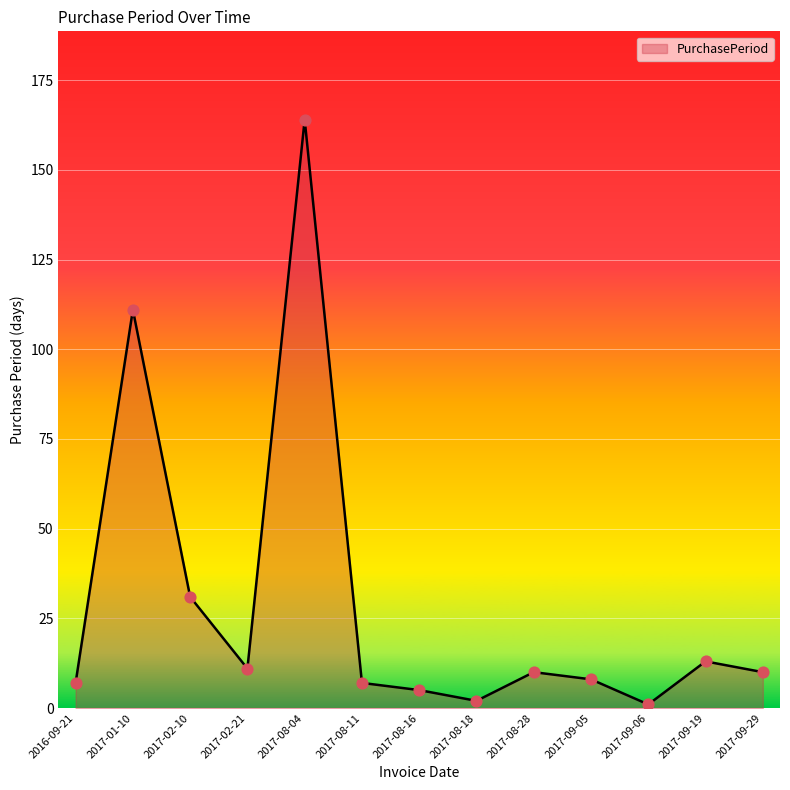

Approximately how many times larger is the value at 2017-01-10 compared to 2017-09-05?

13.9